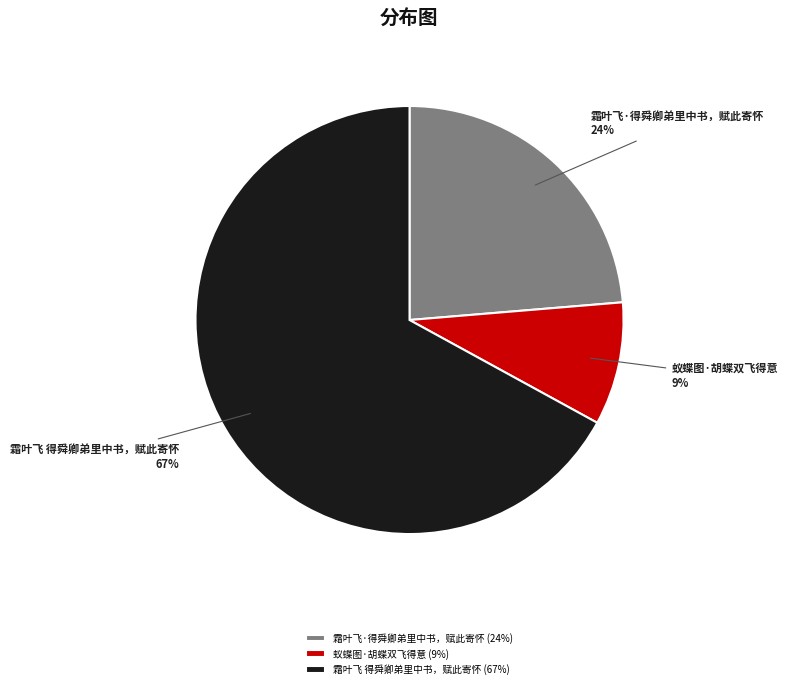

To the nearest percent, what is the average slice percentage?

33%